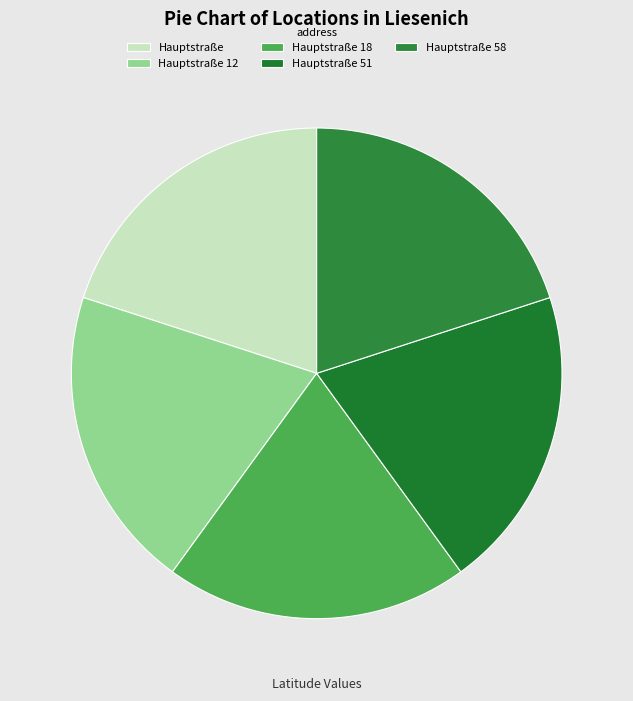

Count the number of slices in the pie.

5